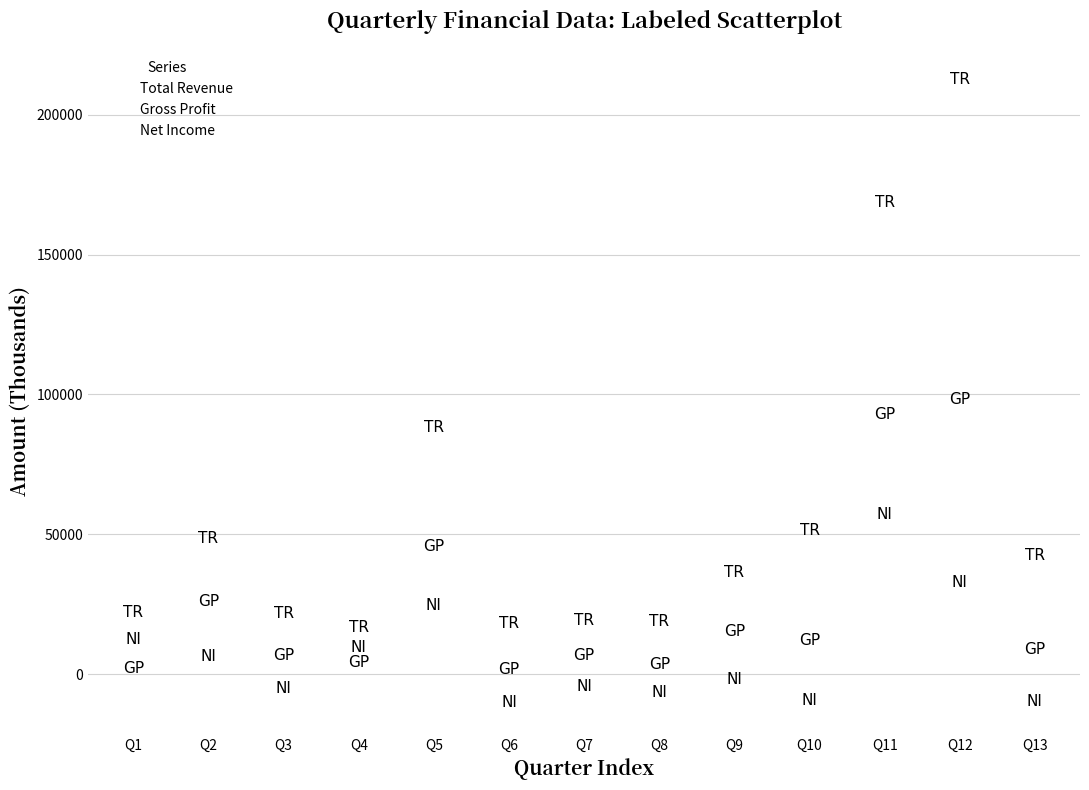

Count the number of points in this scatter plot.

39